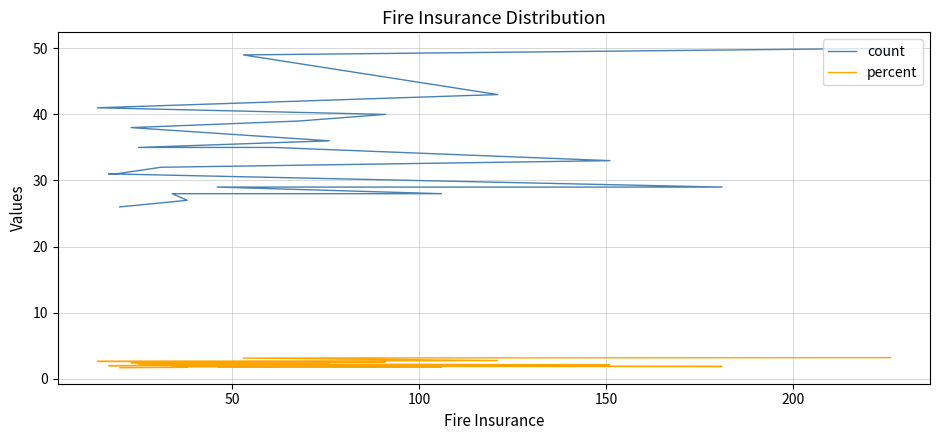

True or false: percent and count cross at least once.

False